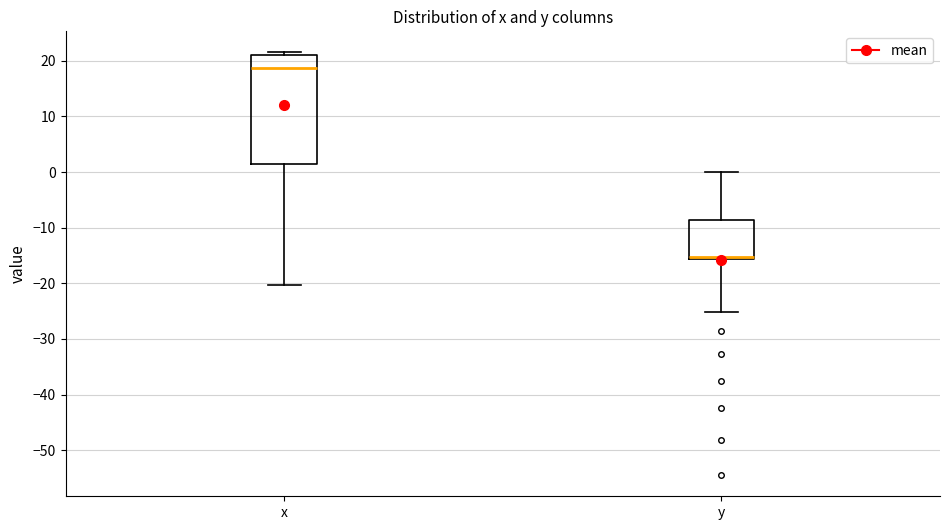

Reading left to right, transcribe this box plot: for each box, give where its median line is, the range the box spans, and where its two whiskers end, as read against the y-axis. The values are not printed on the chart, so give them approximately, as read against the axis.

x: median 19, box 1 to 21, whiskers -20 to 22
y: median -15, box -16 to -9, whiskers -25 to 0